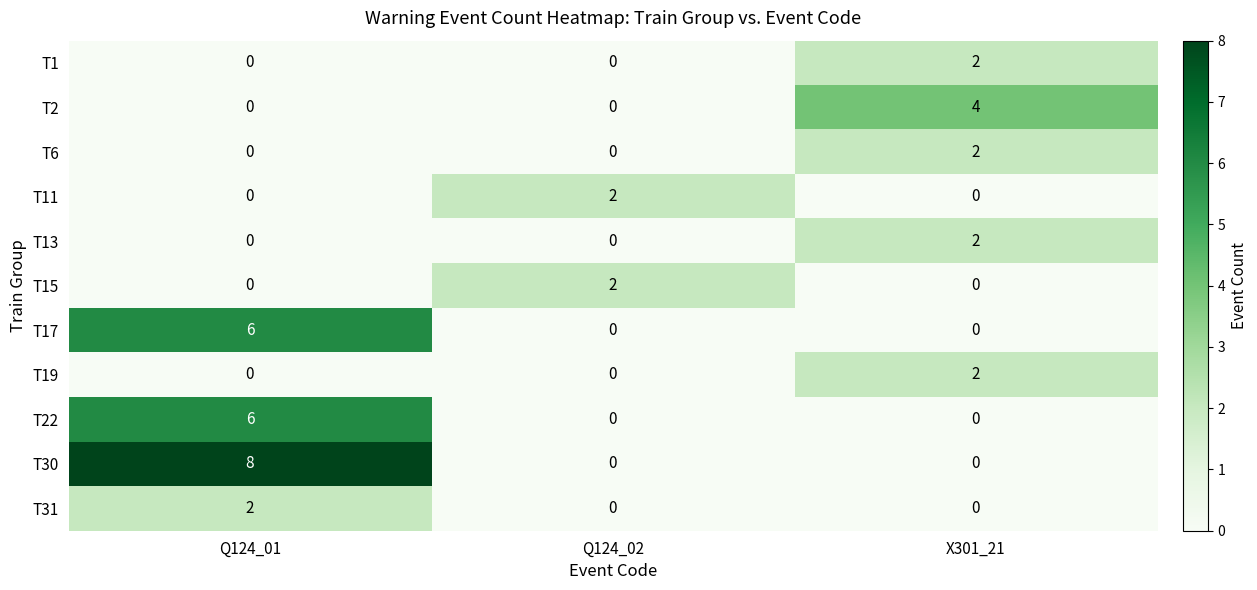

The value of T22 at Q124_01 is 3. True or false?

False